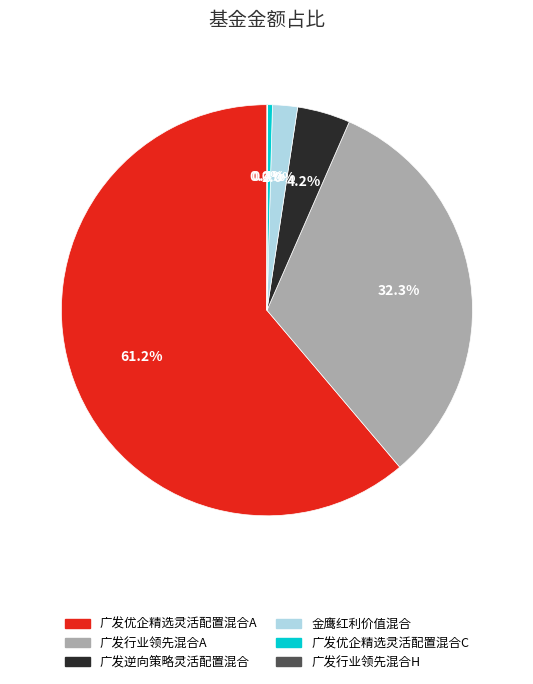

To the nearest percent, what is the average slice percentage?

17%